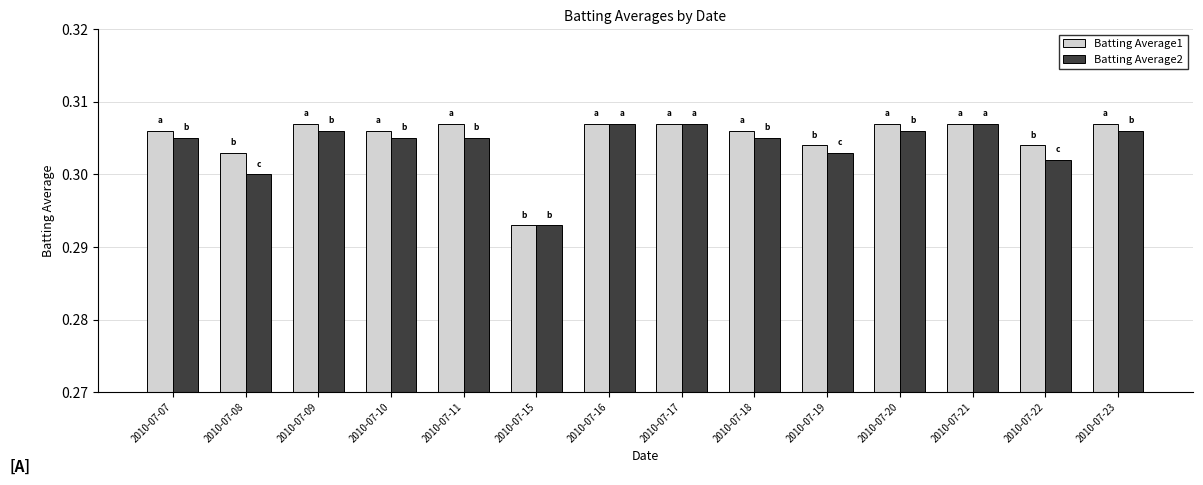

Are the bars grouped side by side (vs. stacked)?

Yes